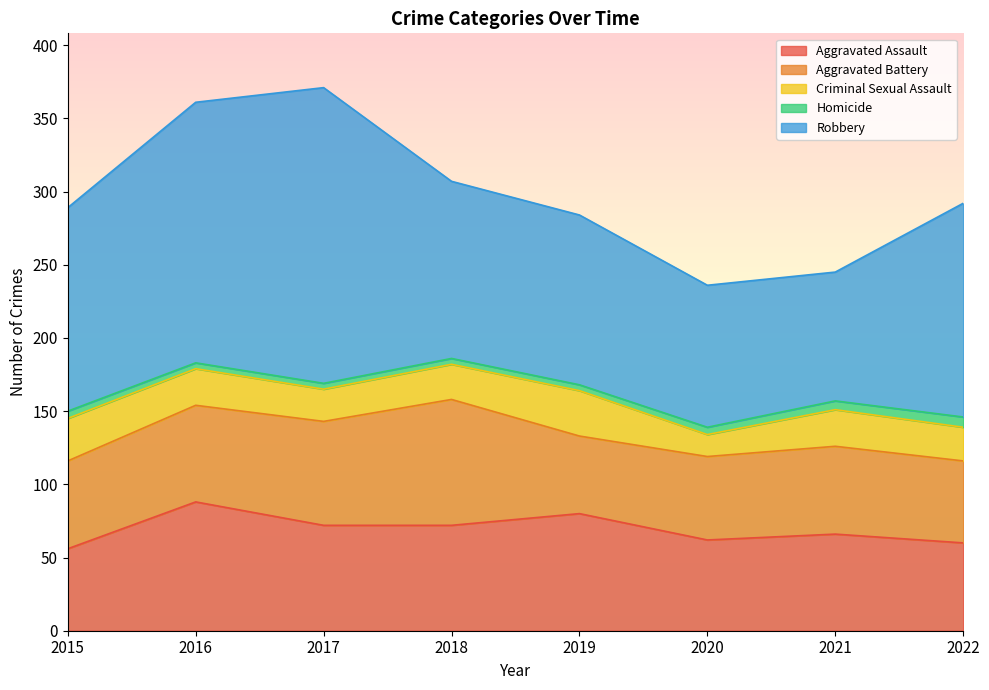

In Criminal Sexual Assault, how many points are higher than both neighbors (excluding endpoints)?

2